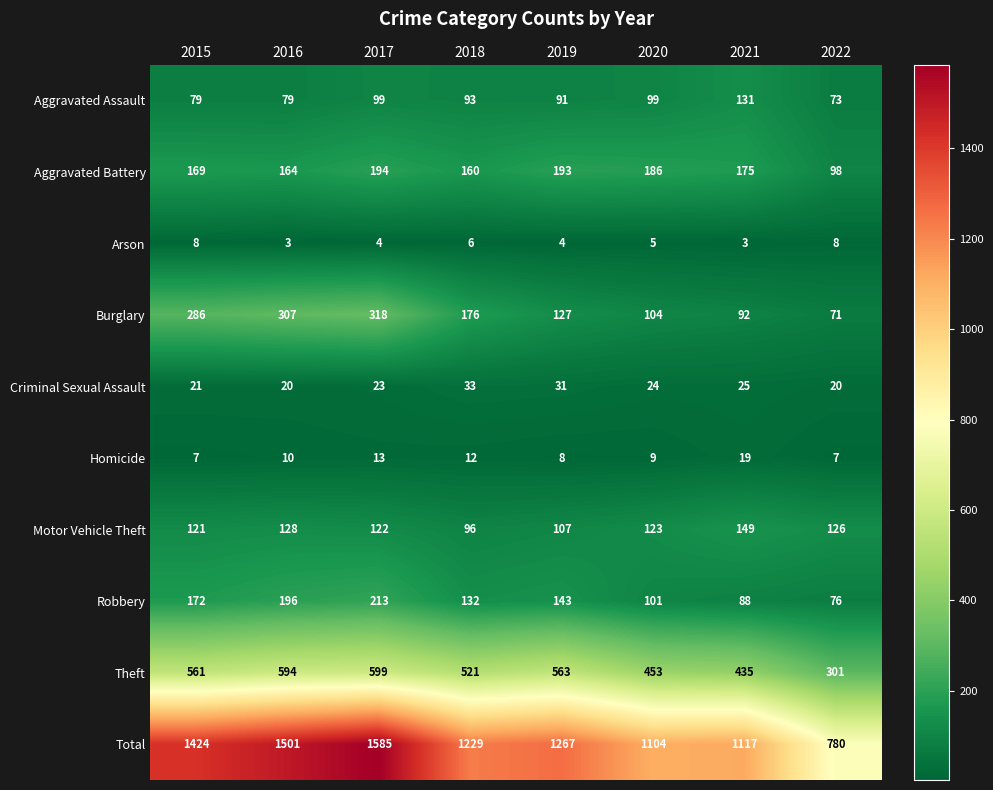

Is it true that Criminal Sexual Assault equals 23 at 2017?

True